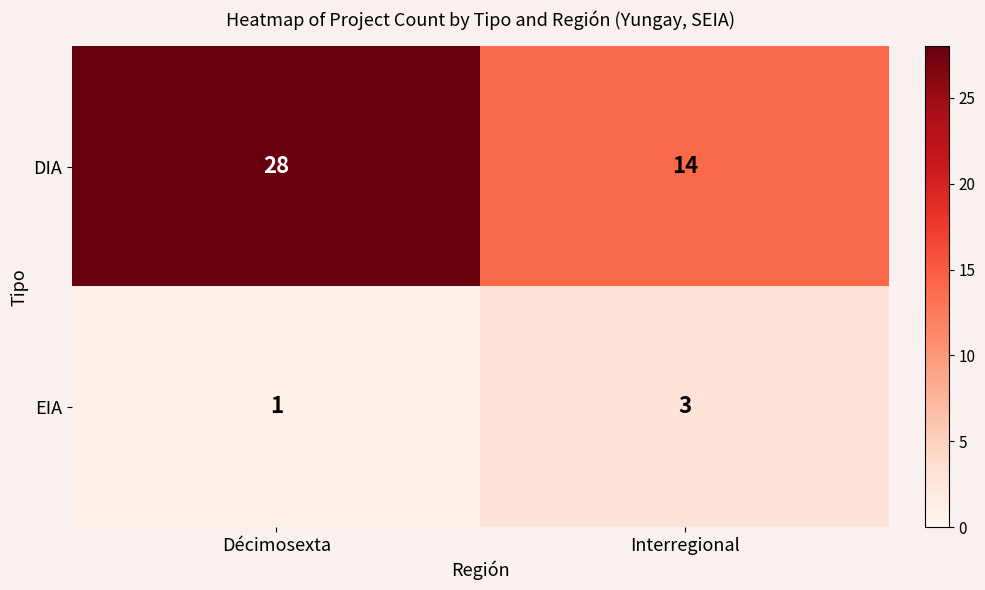

Reading left to right, what are all the values shown in this chart?

DIA: 28	14
EIA: 1	3